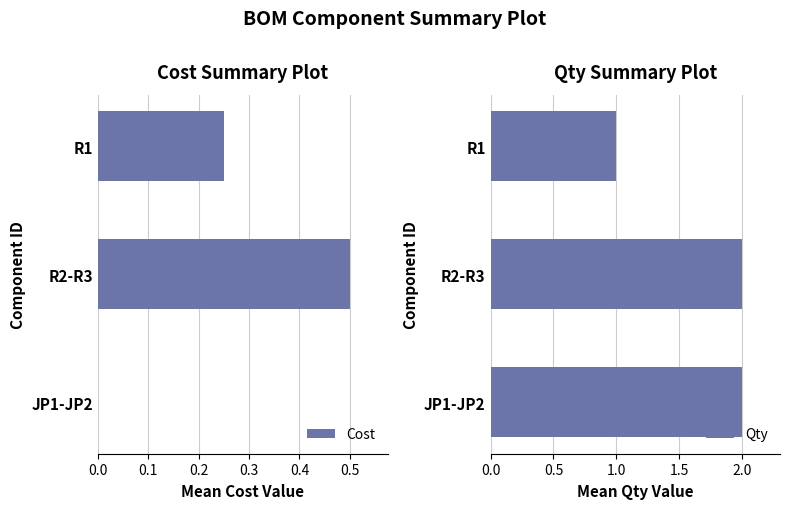

The value of Qty at R2-R3 is 0.7. True or false?

False